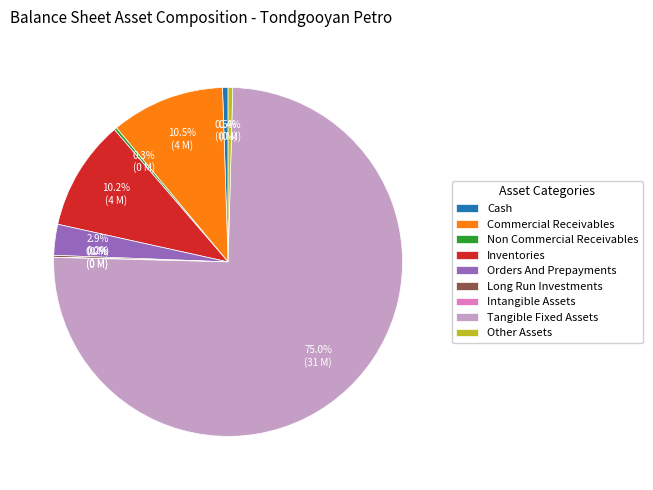

Between Cash and Inventories, which is larger?

Inventories